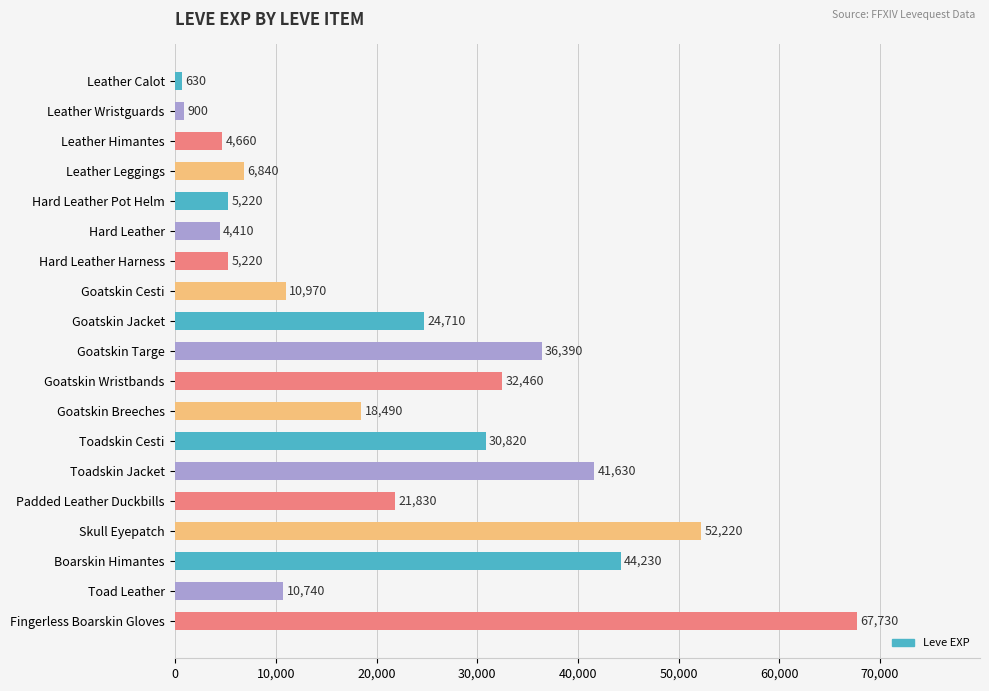

What is the label of the 8th bar from the bottom?

Goatskin Breeches